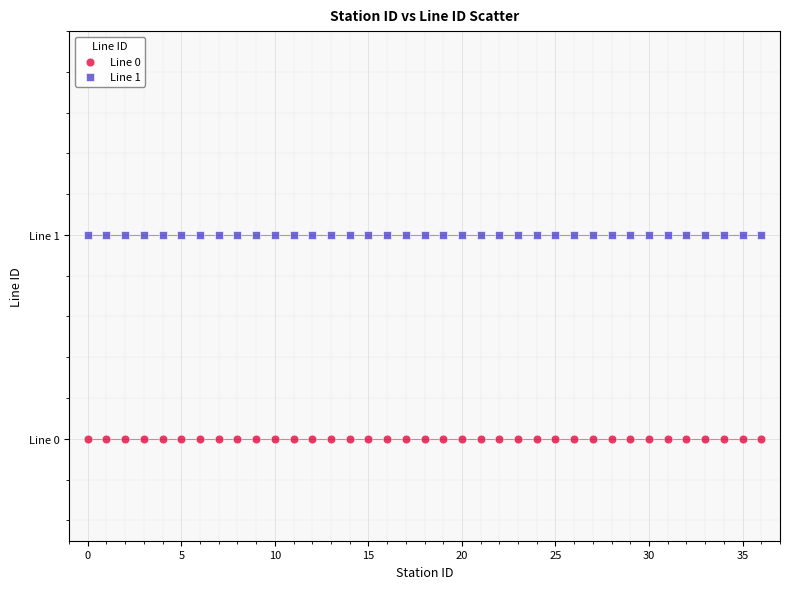

Which series contains the highest Y value?

Line 1